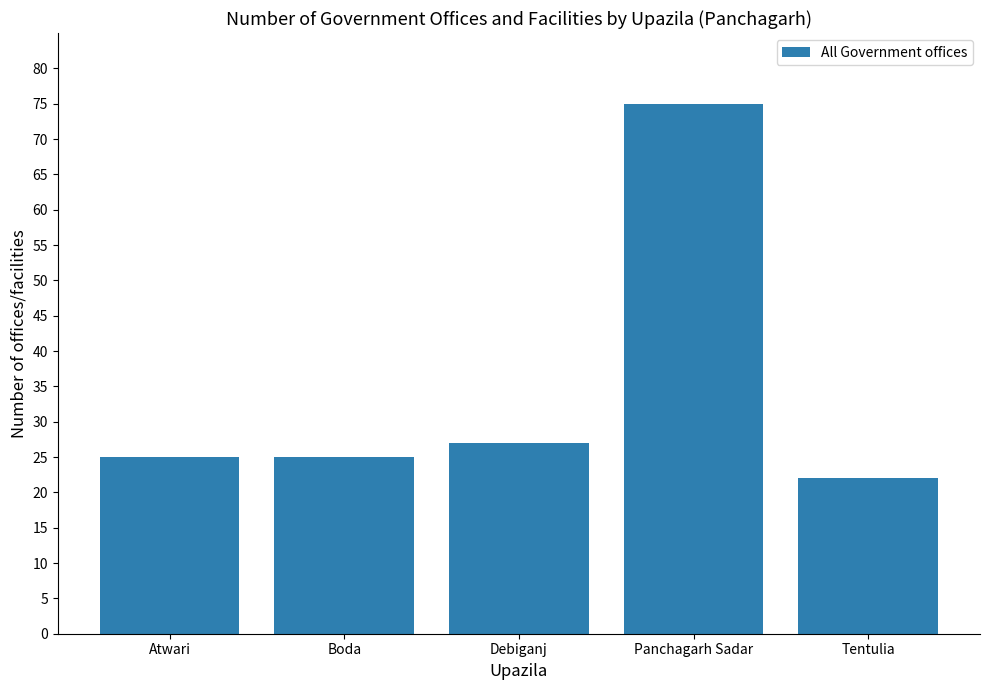

At which category does the chart reach its peak across all series?

Panchagarh Sadar